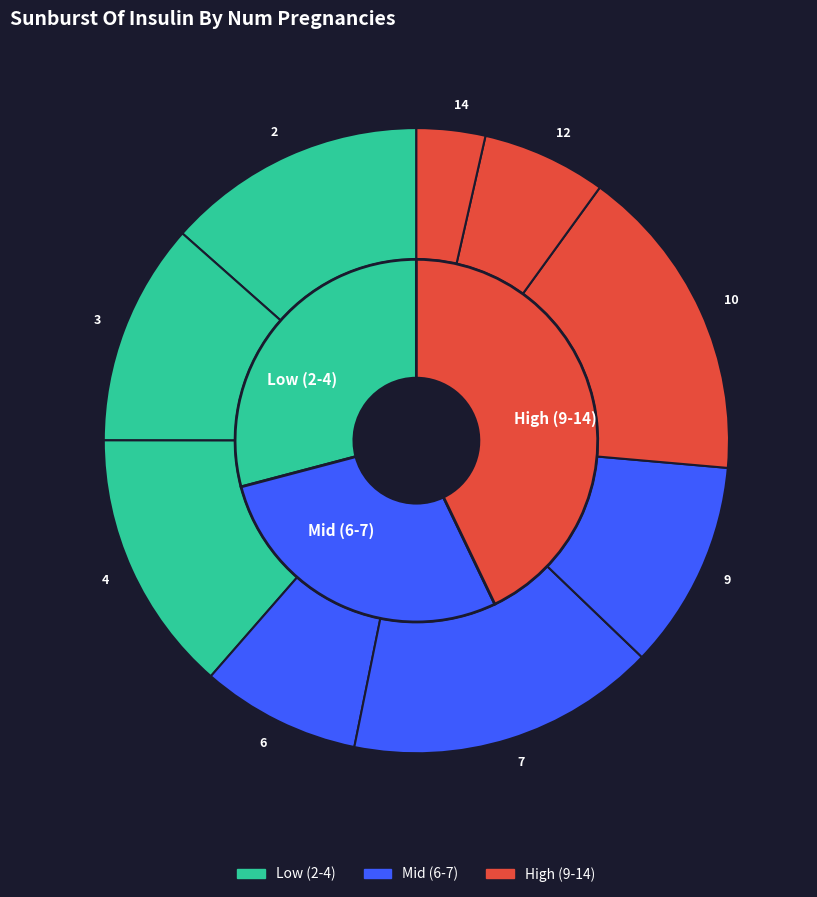

What is the ratio of the value at 4 to the value at 10?

0.8